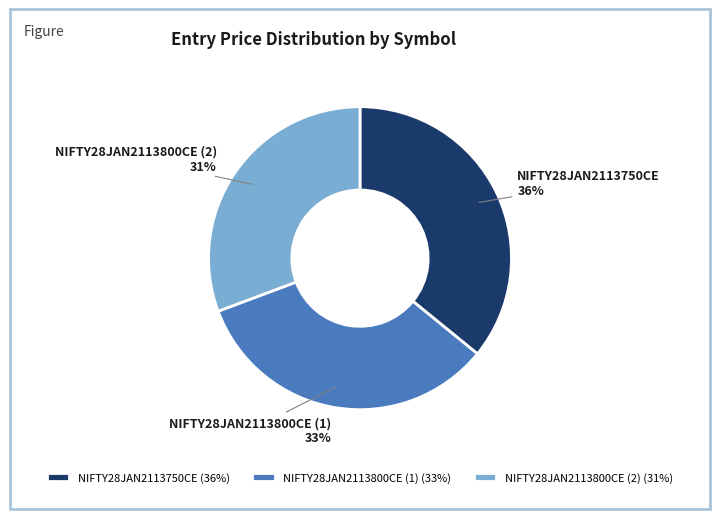

To the nearest percent, what percentage of the pie is NIFTY28JAN2113800CE (2)?

31%